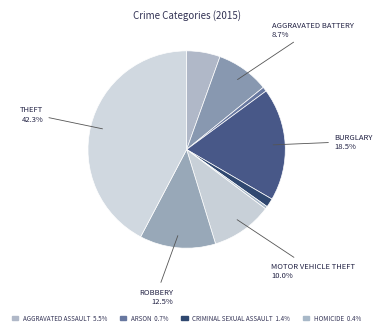

How many segments does this pie chart have?

9